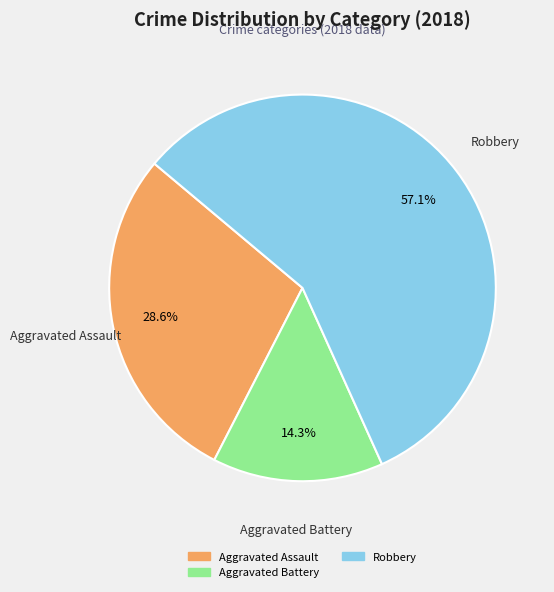

How many segments does this pie chart have?

3